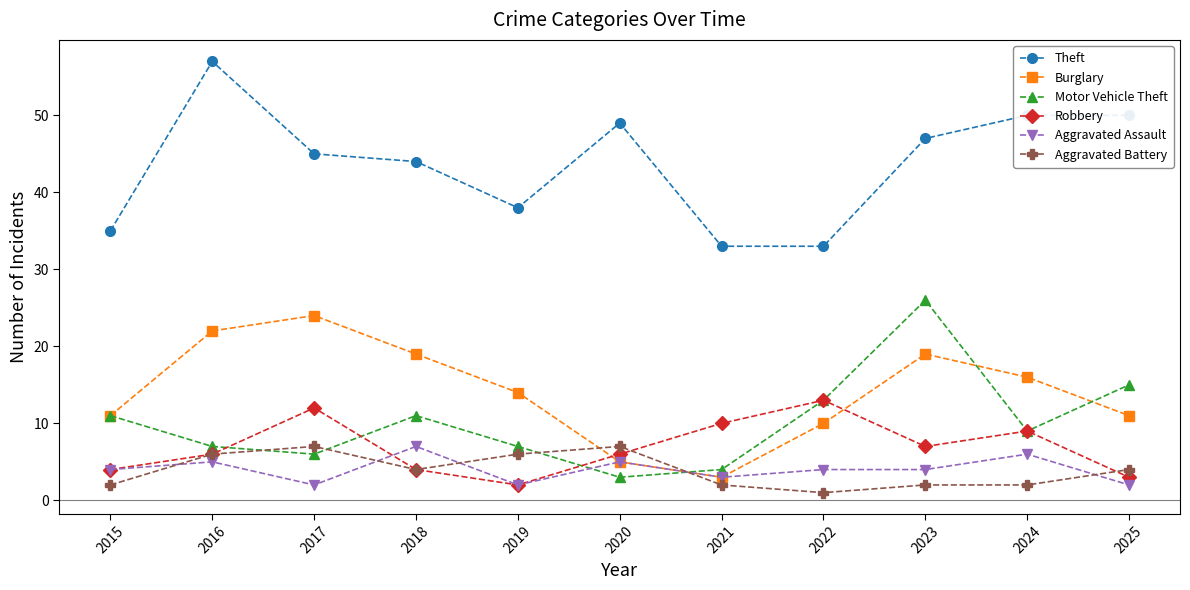

What is the total value across all series at 2025?

85